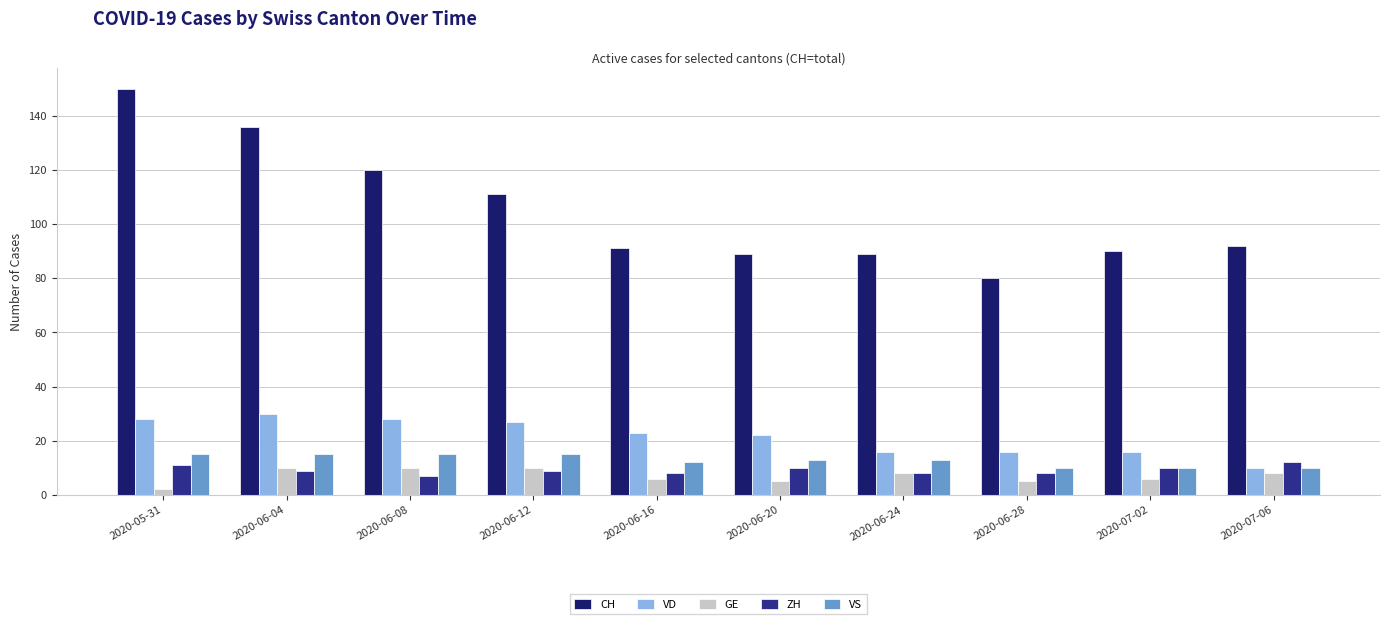

True or false: VS has a value of 20 at 2020-06-12.

False